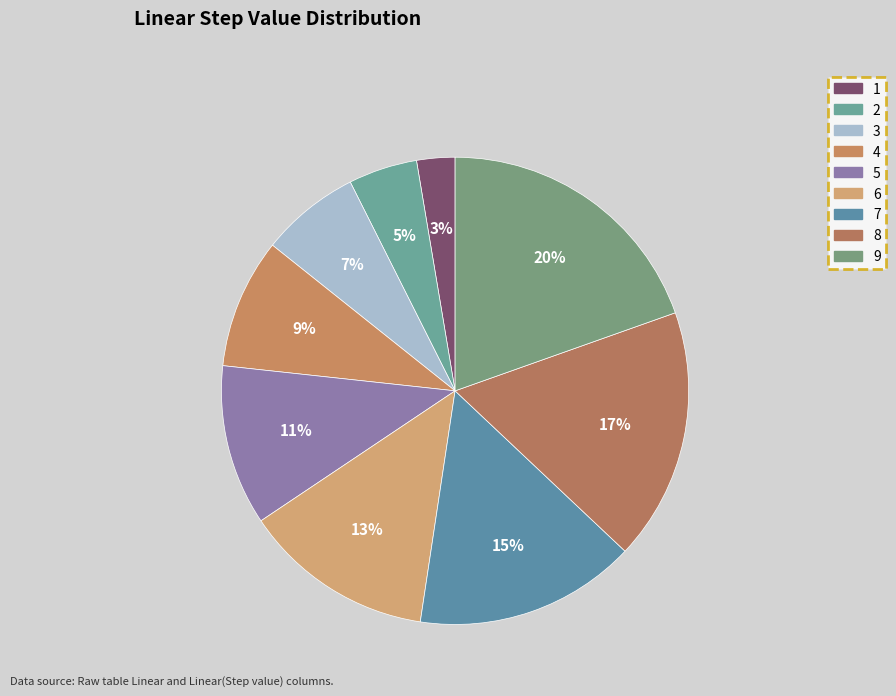

Which slice is the largest?

9